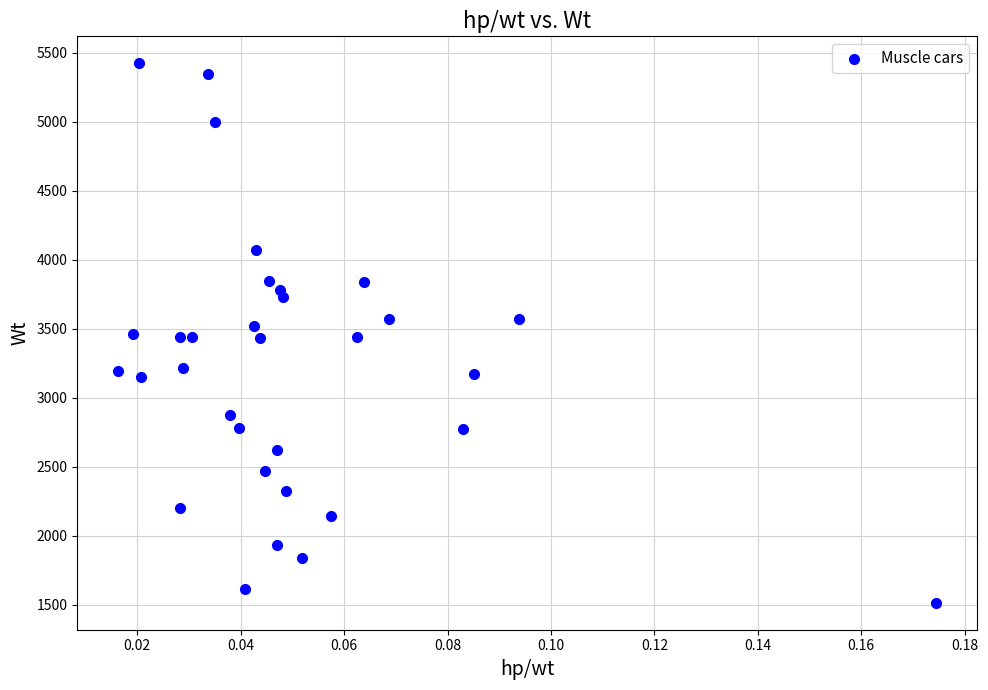

What is the range of Y values (max minus min)?

3911.0